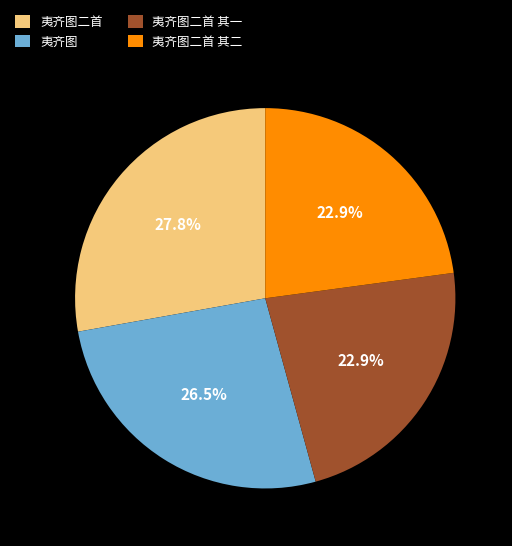

Combined, do 夷齐图二首 其二 and 夷齐图二首 account for over 50%?

Yes